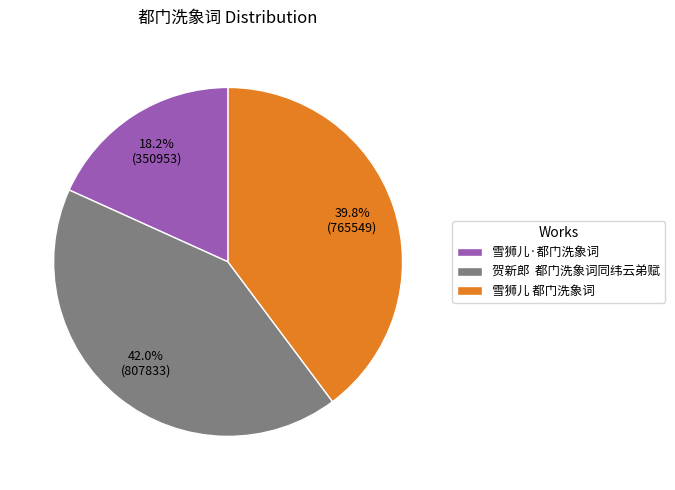

To the nearest percent, what percentage of the pie is 雪狮儿·都门洗象词?

18%